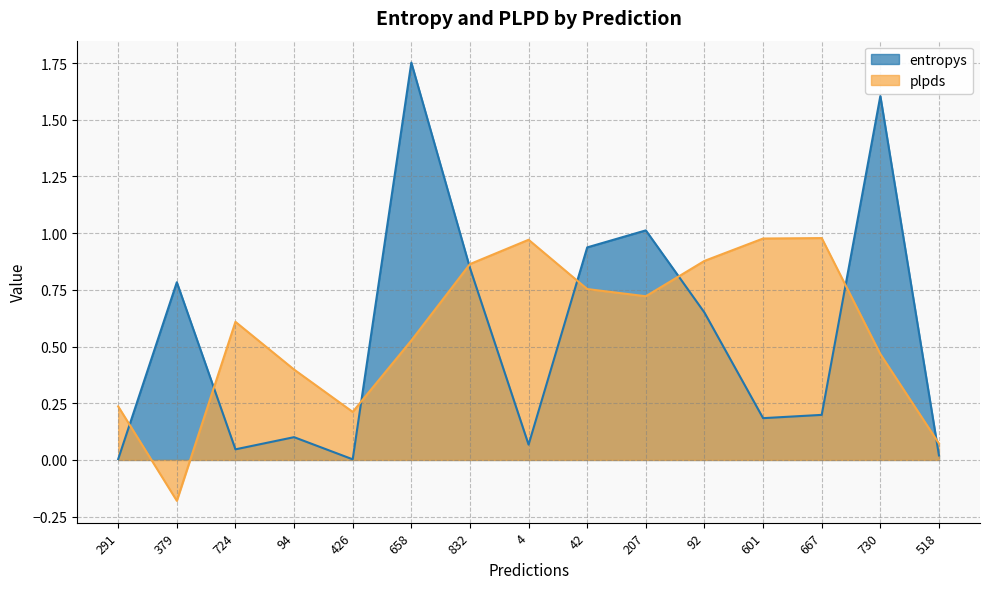

Where is the first local maximum for entropys?

379